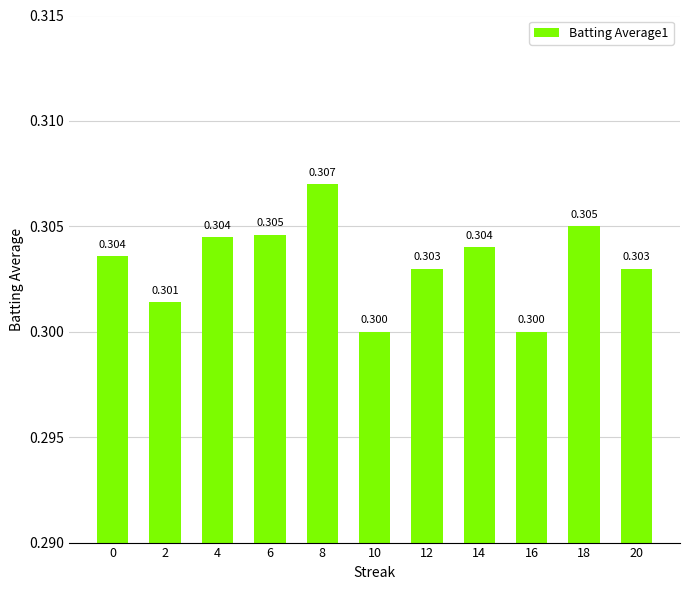

What is the smallest value displayed?

0.3